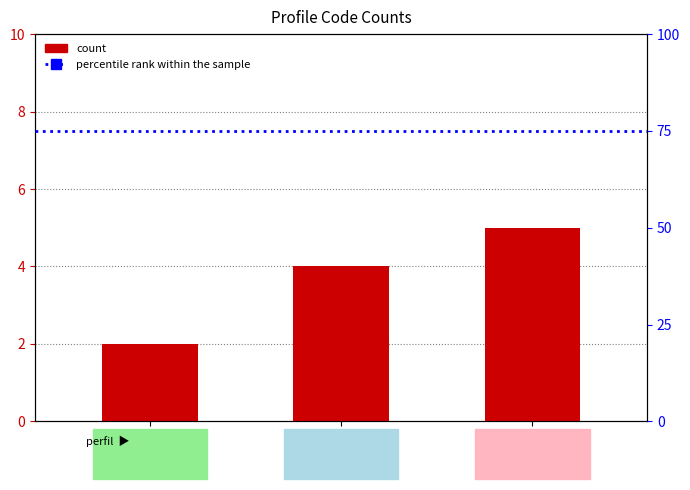

What is the change in value from Contabil to RH?

+3